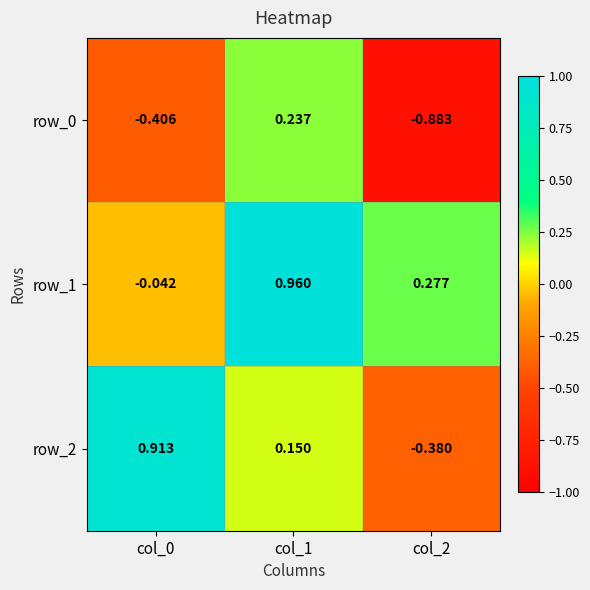

At which label does row_1 reach its peak?

col_1